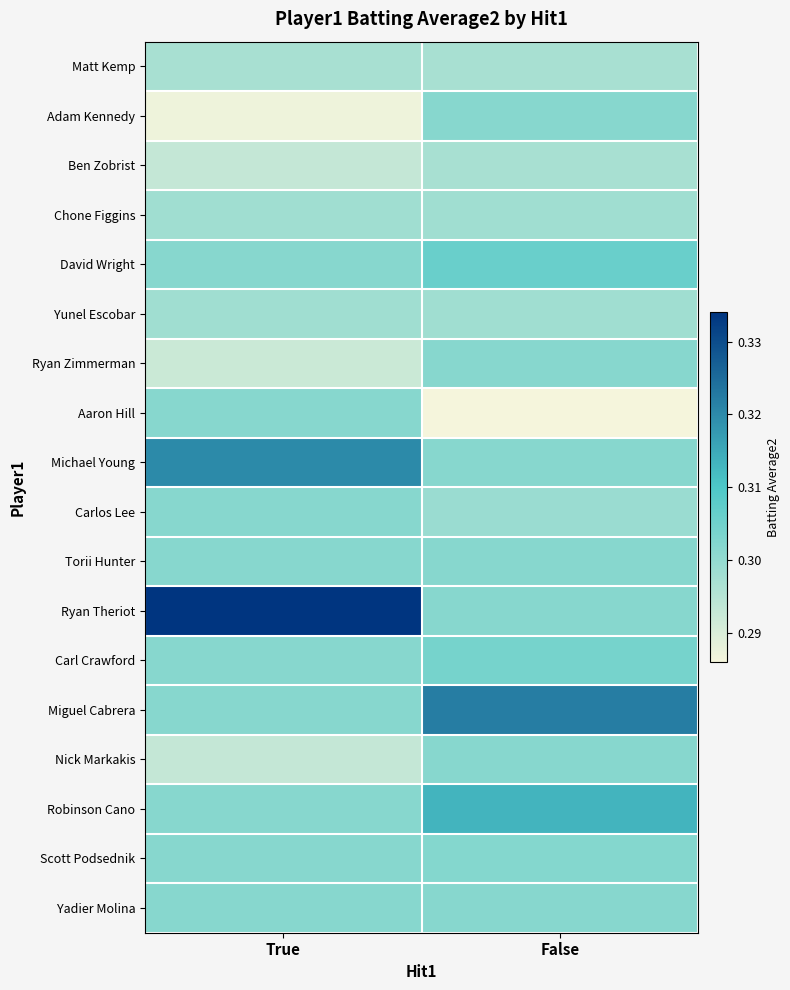

Reading left to right, transcribe all the data shown in this chart.

Matt Kemp: True=0.3	False=0.3
Adam Kennedy: True=0.3	False=0.3
Ben Zobrist: True=0.3	False=0.3
Chone Figgins: True=0.3	False=0.3
David Wright: True=0.3	False=0.3
Yunel Escobar: True=0.3	False=0.3
Ryan Zimmerman: True=0.3	False=0.3
Aaron Hill: True=0.3	False=0.3
Michael Young: True=0.3	False=0.3
Carlos Lee: True=0.3	False=0.3
Torii Hunter: True=0.3	False=0.3
Ryan Theriot: True=0.3	False=0.3
Carl Crawford: True=0.3	False=0.3
Miguel Cabrera: True=0.3	False=0.3
Nick Markakis: True=0.3	False=0.3
Robinson Cano: True=0.3	False=0.3
Scott Podsednik: True=0.3	False=0.3
Yadier Molina: True=0.3	False=0.3